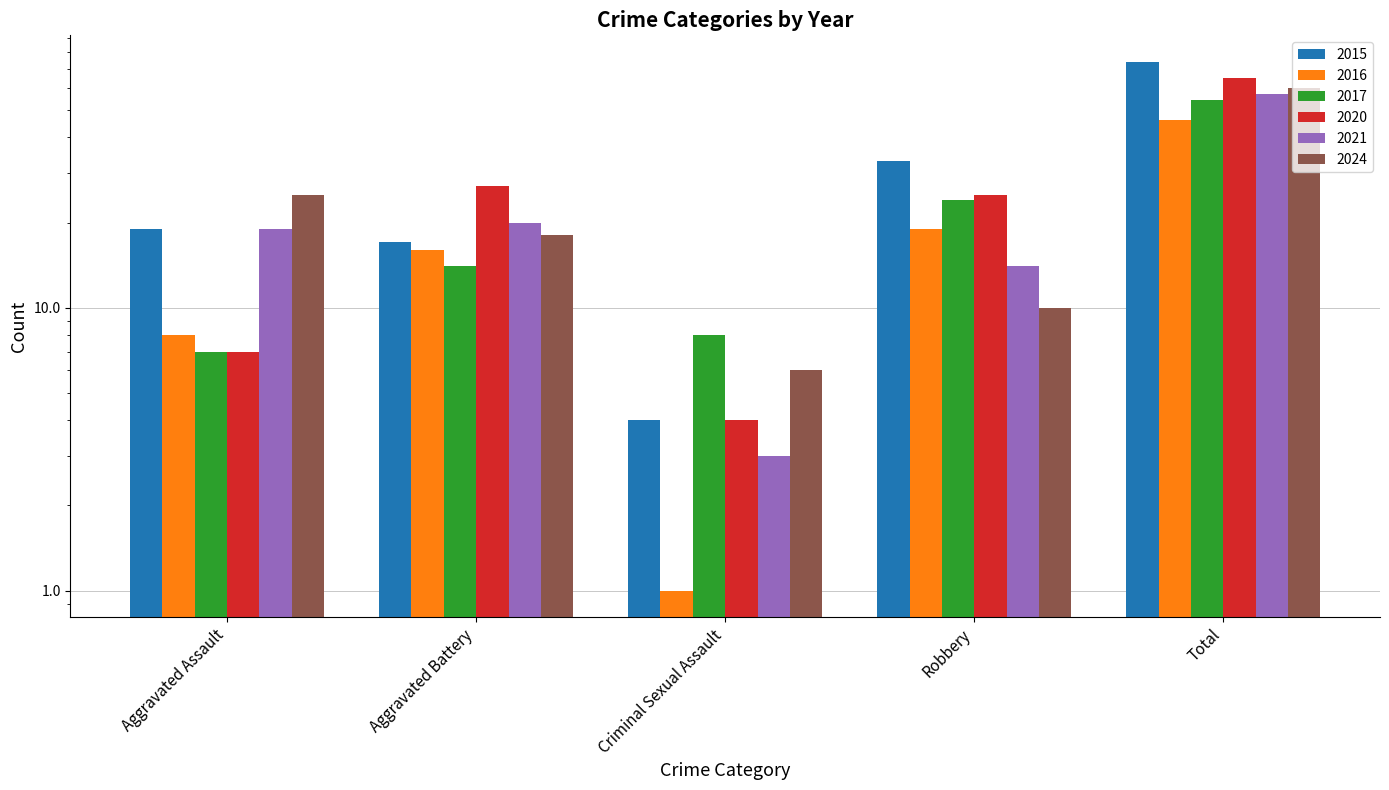

Which series changed the most between Aggravated Battery and Criminal Sexual Assault?

2020